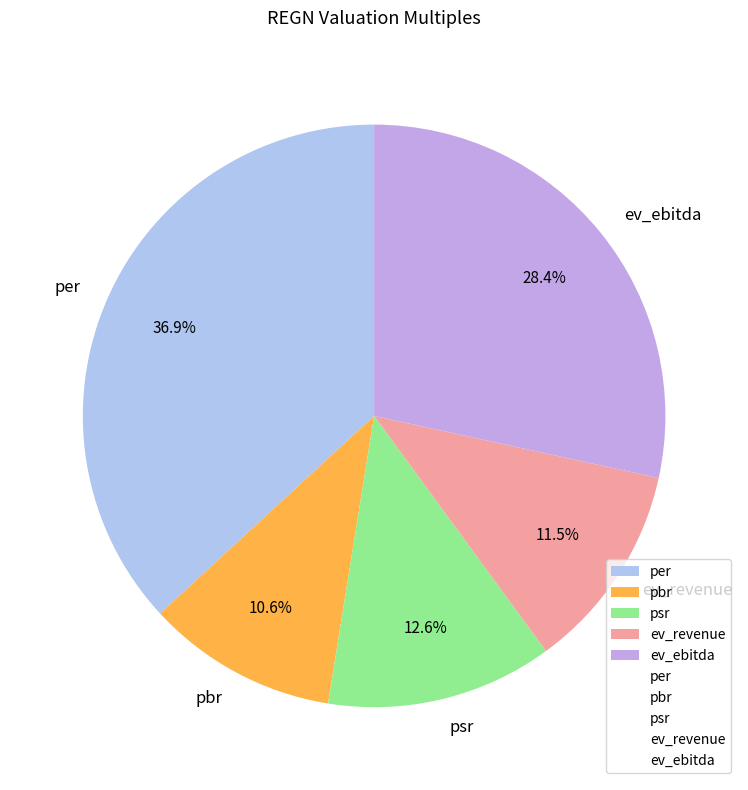

Which has a higher value, ev_ebitda or psr?

ev_ebitda